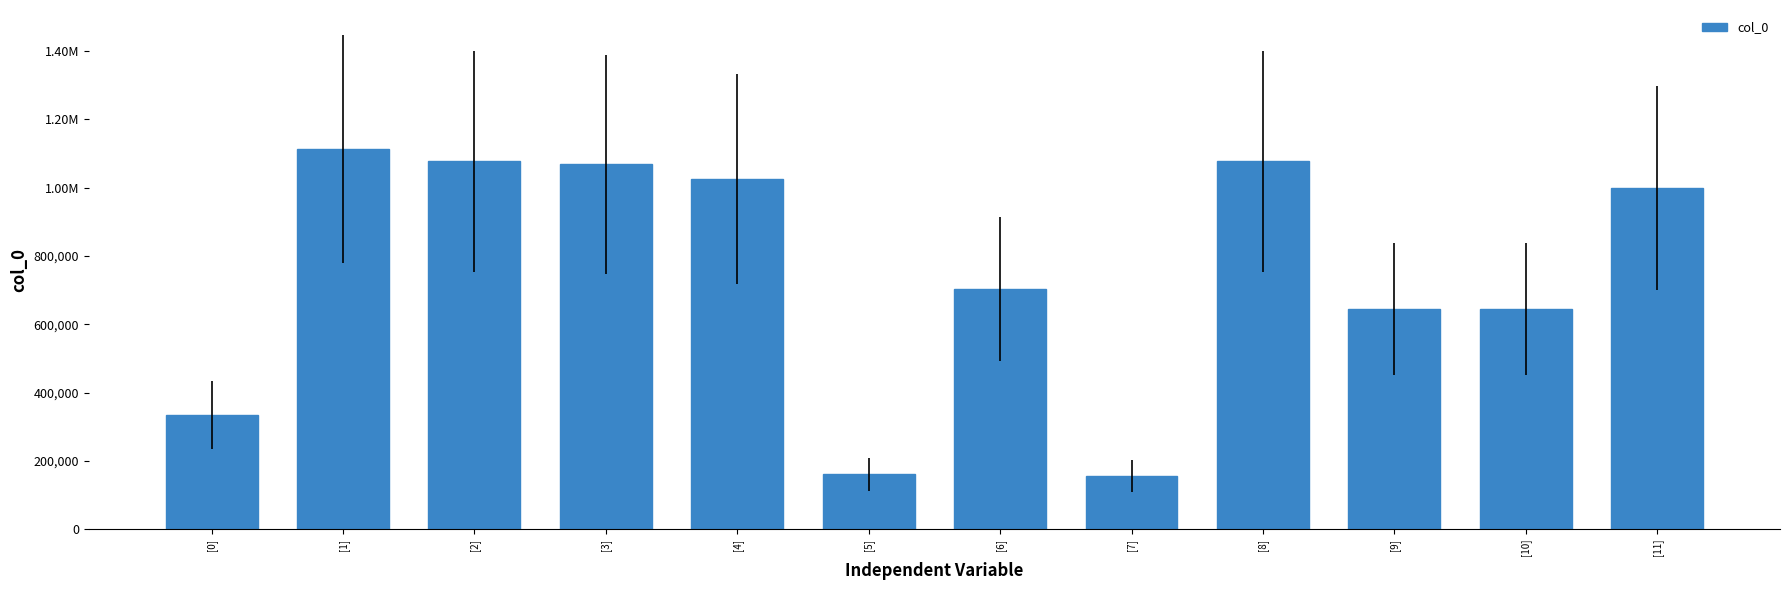

What is the sum of all values?

9007013